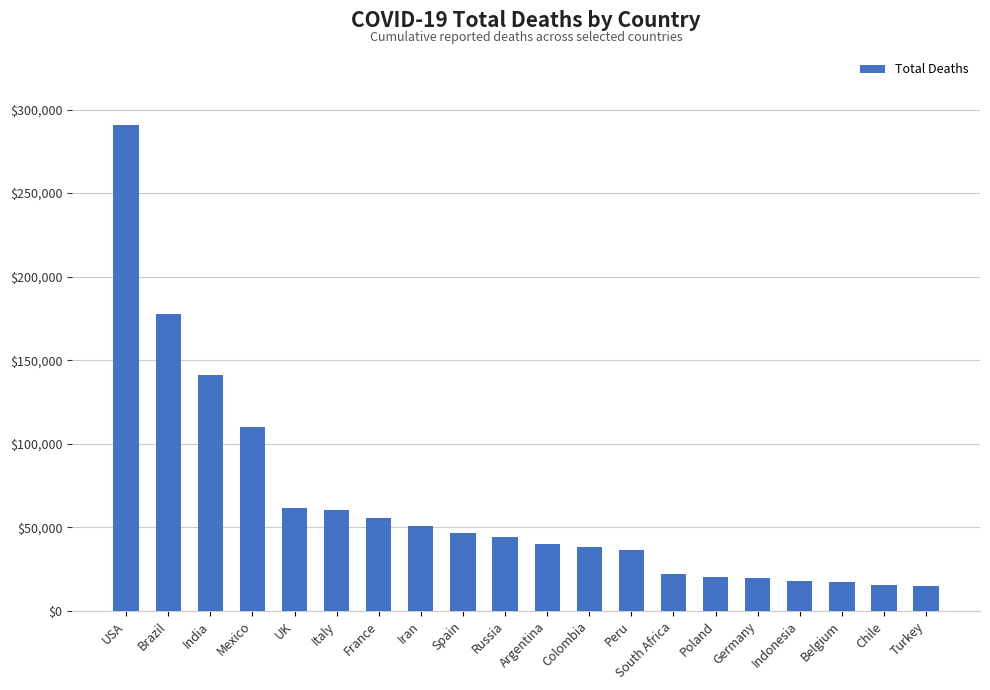

What is the value of the 19th bar from the left?

15663